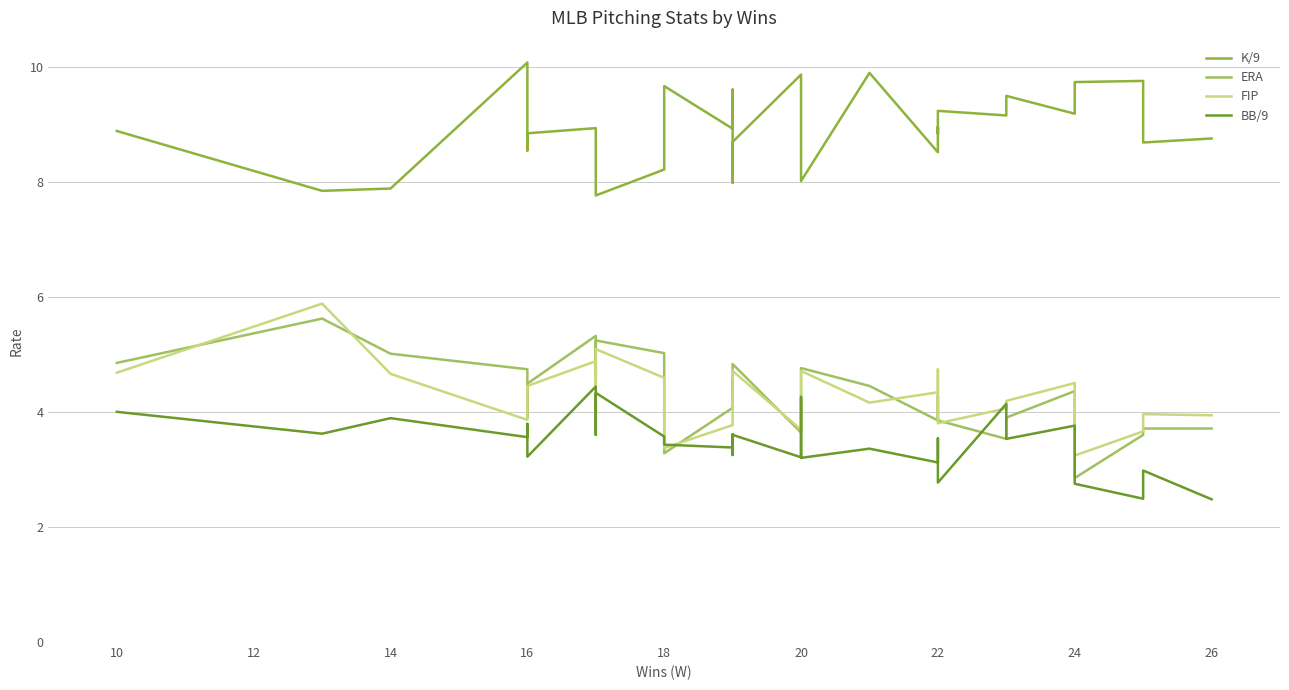

Reading right to left, transcribe all the data shown in this chart.

K/9: 8.8	8.7	9.8	9.7	9.2	9.5	9.2	9.2	8.8	8.9	8.5	9.9	8.0	8.9	9.9	8.7	8.0	9.6	8.9	9.7	8.2	7.8	8.4	8.9	8.8	8.5	10.1	7.9	7.8	8.9
ERA: 3.7	3.7	3.6	2.9	4.4	3.9	3.5	3.9	4.3	4.1	3.9	4.5	4.8	4.4	3.6	4.8	4.3	4.5	4.1	3.3	5.0	5.2	4.7	5.3	4.5	3.9	4.7	5.0	5.6	4.8
FIP: 3.9	4.0	3.7	3.2	4.5	4.2	4.1	3.8	4.3	4.7	4.3	4.2	4.7	4.6	3.7	4.7	4.2	4.1	3.8	3.4	4.6	5.1	4.5	4.9	4.5	4.2	3.9	4.7	5.9	4.7
BB/9: 2.5	3.0	2.5	2.8	3.8	3.5	4.1	2.8	3.4	3.5	3.1	3.4	3.2	4.3	3.2	3.6	3.2	3.6	3.4	3.4	3.6	4.3	3.6	4.4	3.2	3.8	3.6	3.9	3.6	4.0